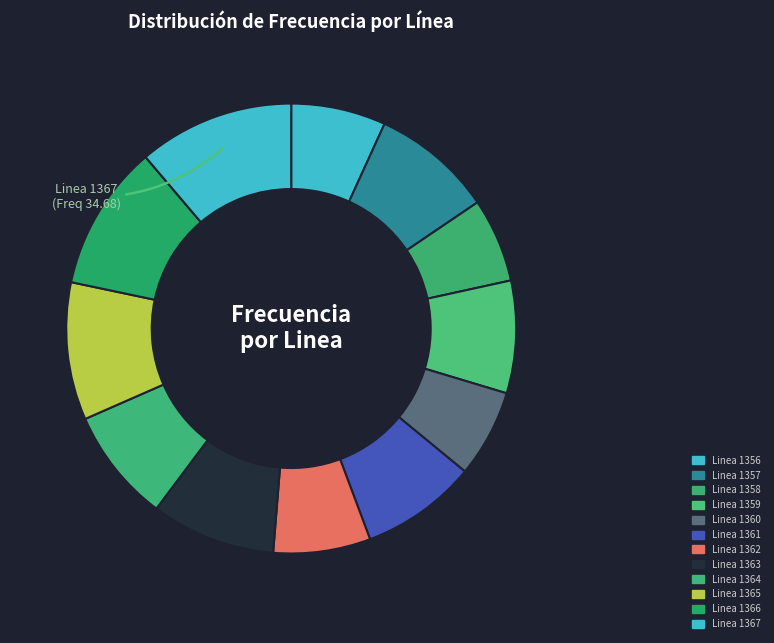

How many segments does this pie chart have?

12